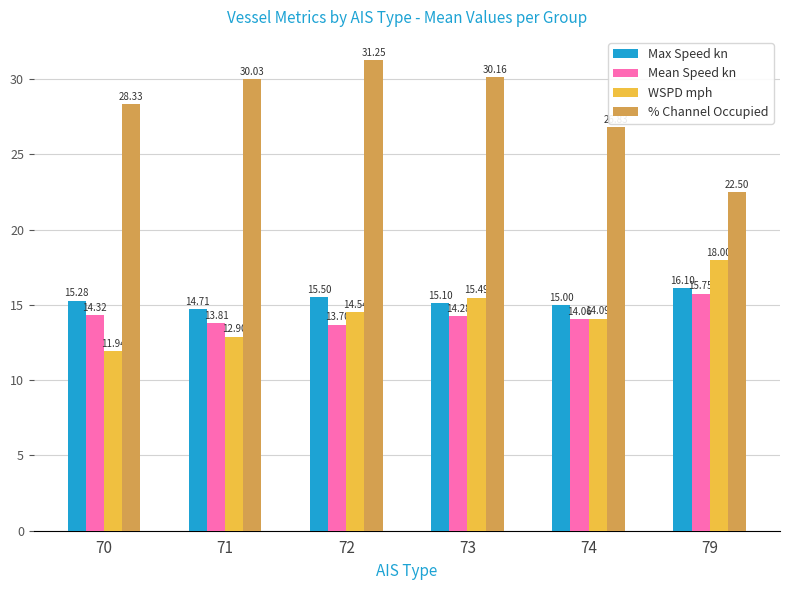

Where does the % Channel Occupied series first go above 30?

71